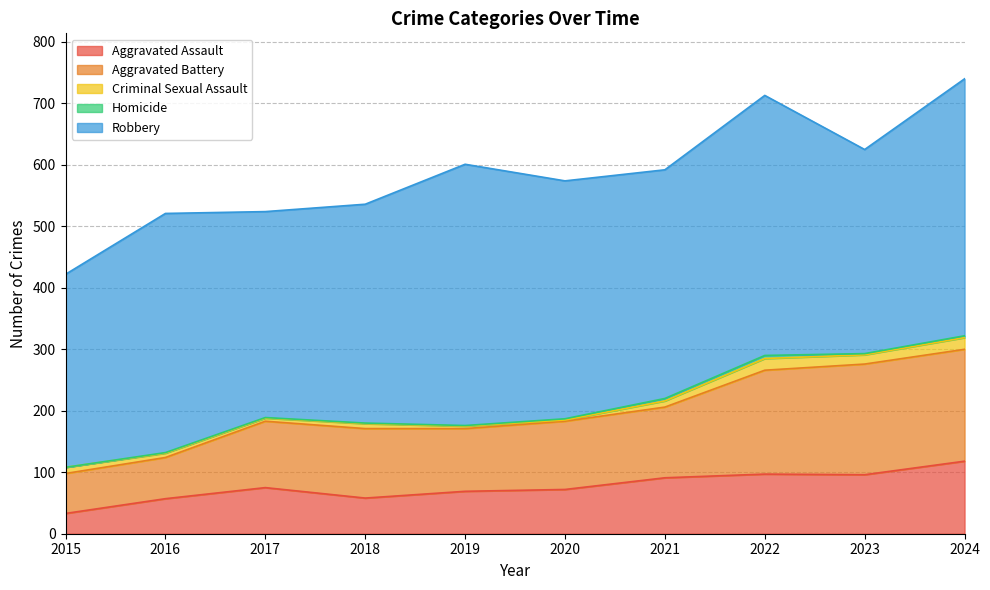

Count the number of categories in the chart.

10